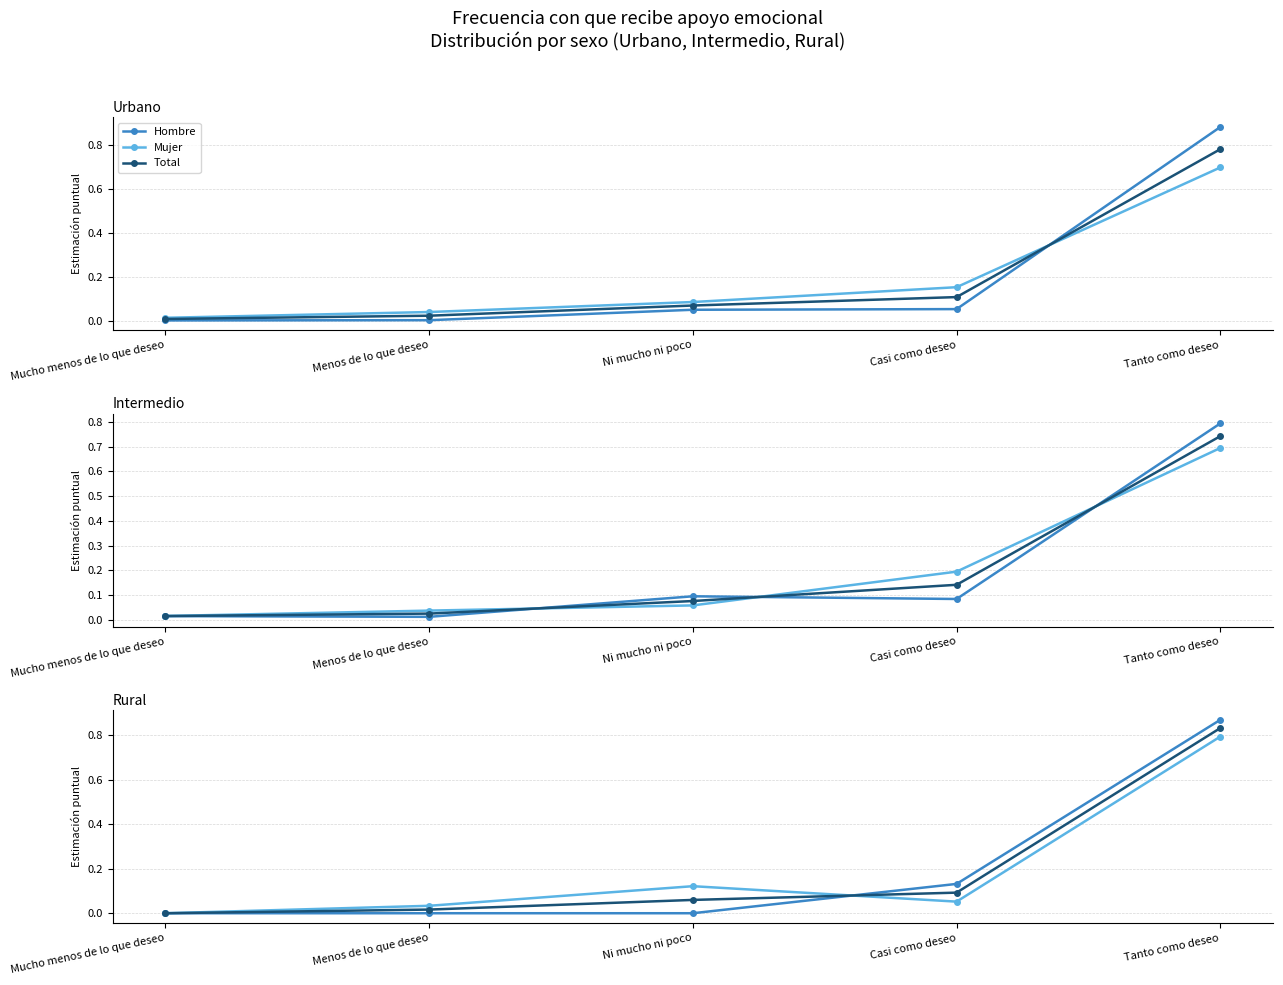

What is the label of the 5th point from the right?

Mucho menos de lo que deseo